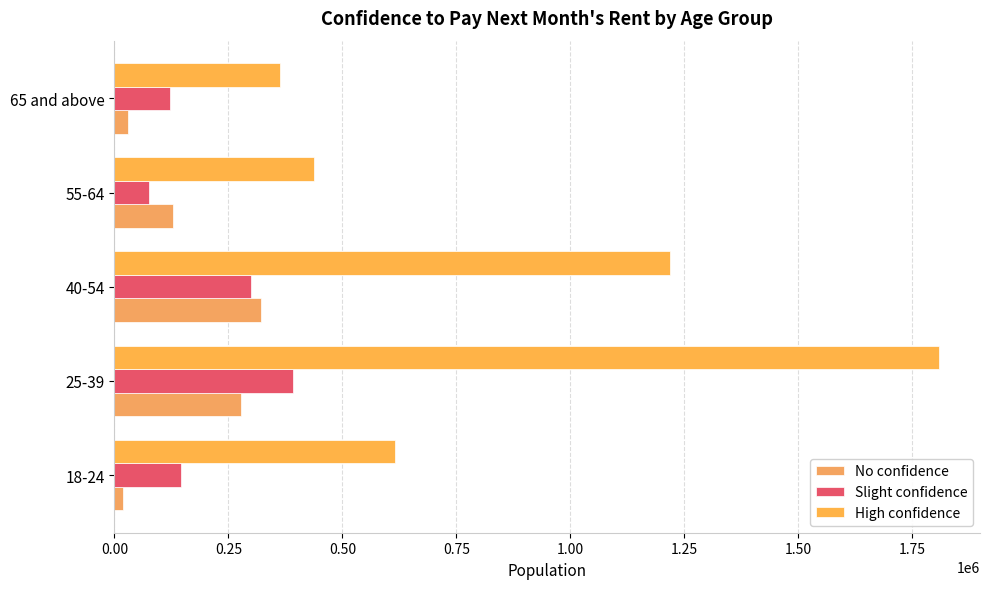

What is the difference between the second highest and minimum values in the High confidence series?

855026